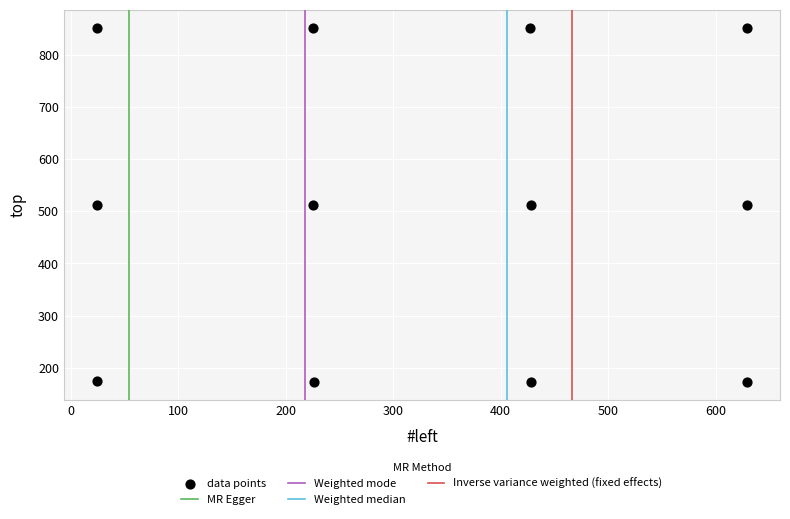

What is the range of Y values (max minus min)?

678.9